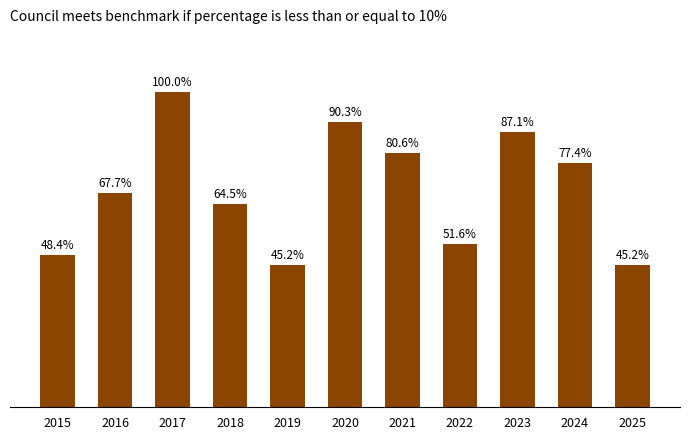

The chart shows a value of 6 at 2016. True or false?

False